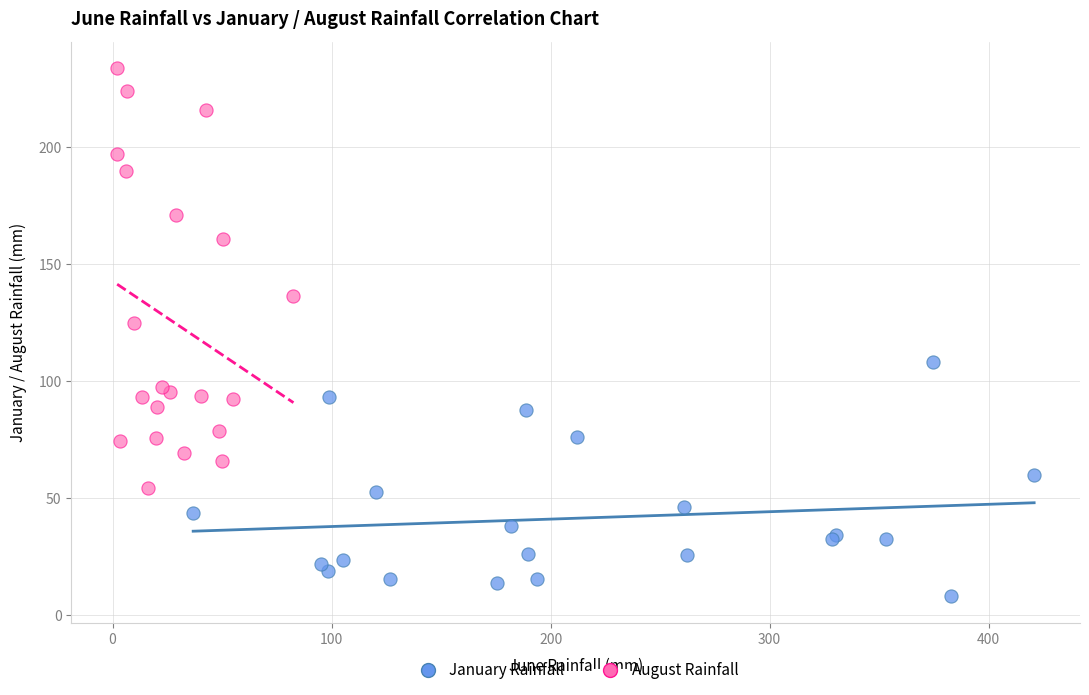

Which series has the widest spread of Y values?

August Rainfall